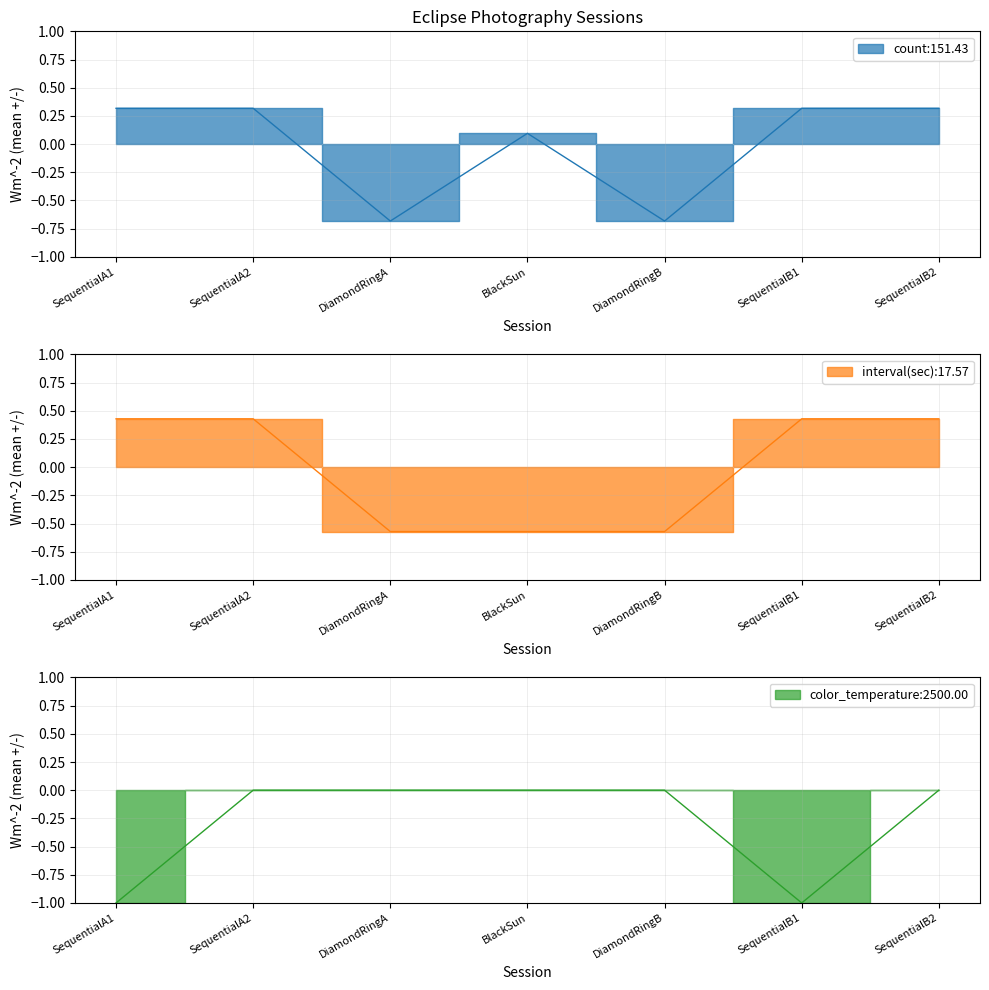

At how many categories does at least one series exceed 0?

5